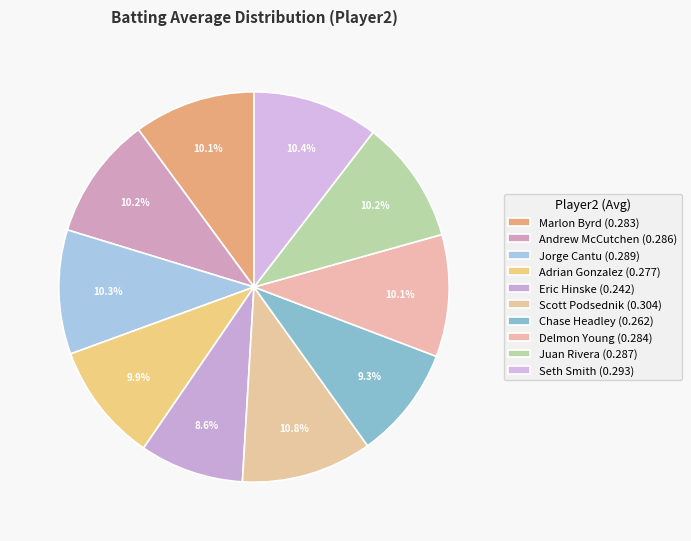

What is the smallest slice in the pie chart?

Eric Hinske